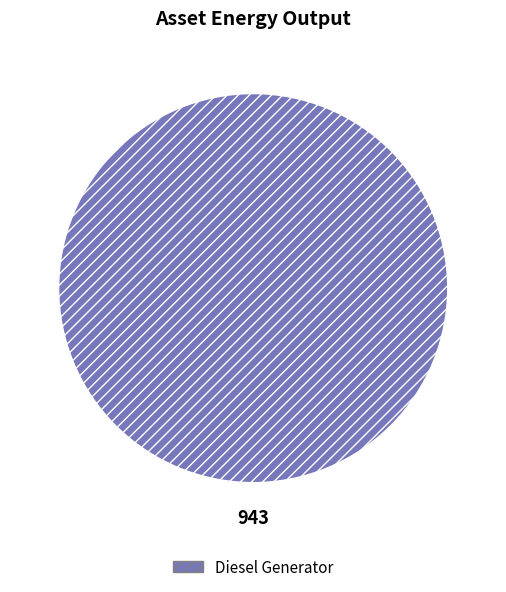

Count the number of slices in the pie.

1